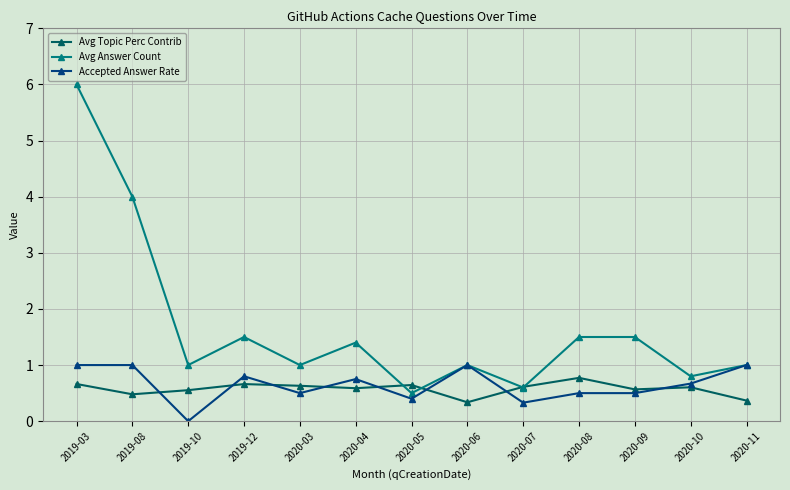

What position from the left is 2020-09?

11